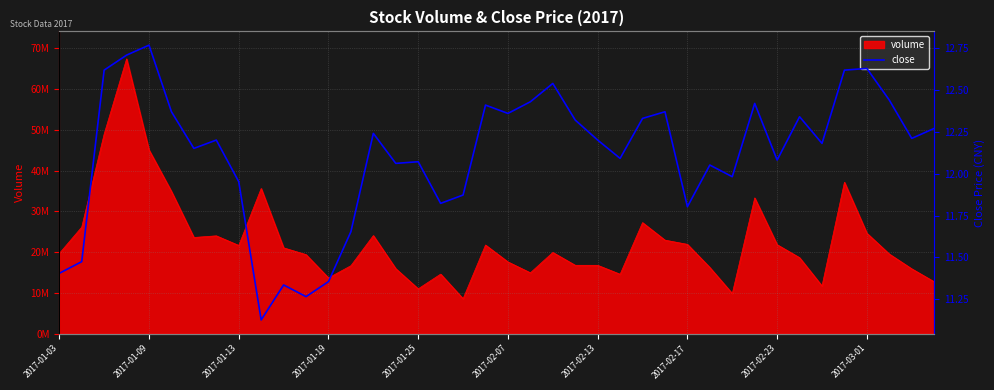

What position from the left is 2017-01-03?

1